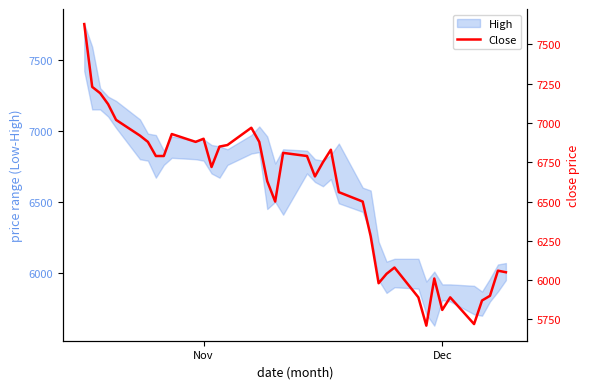

What is the smallest value displayed?

5710